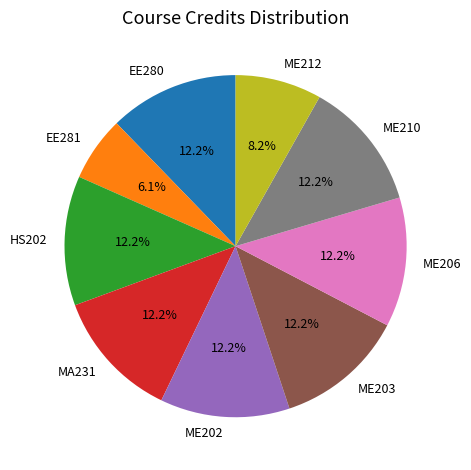

To the nearest percent, what is the difference between the largest and smallest slice percentages?

6%